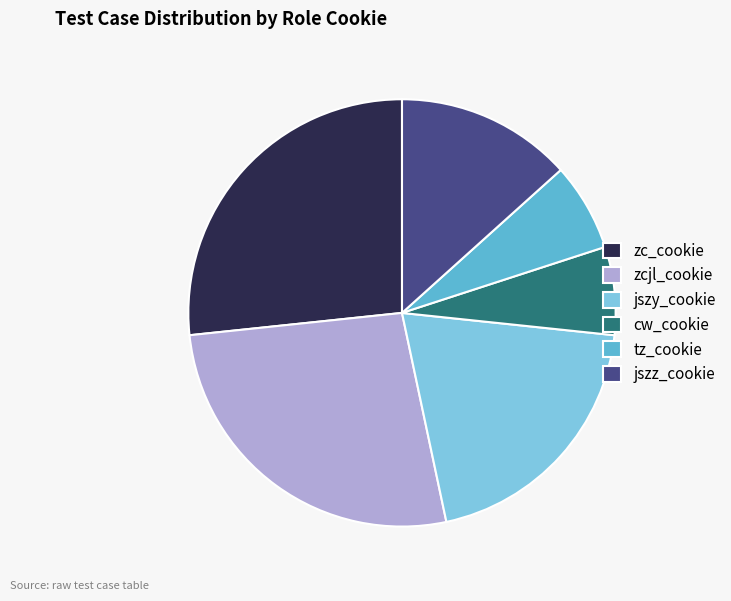

Combined, do cw_cookie and tz_cookie account for over 50%?

No